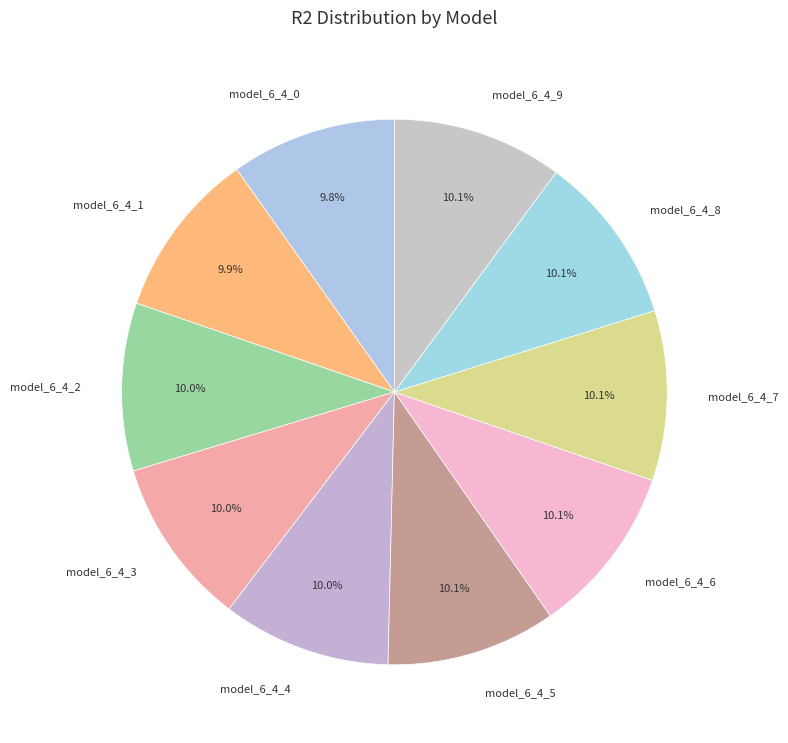

Does any single category account for the majority?

No